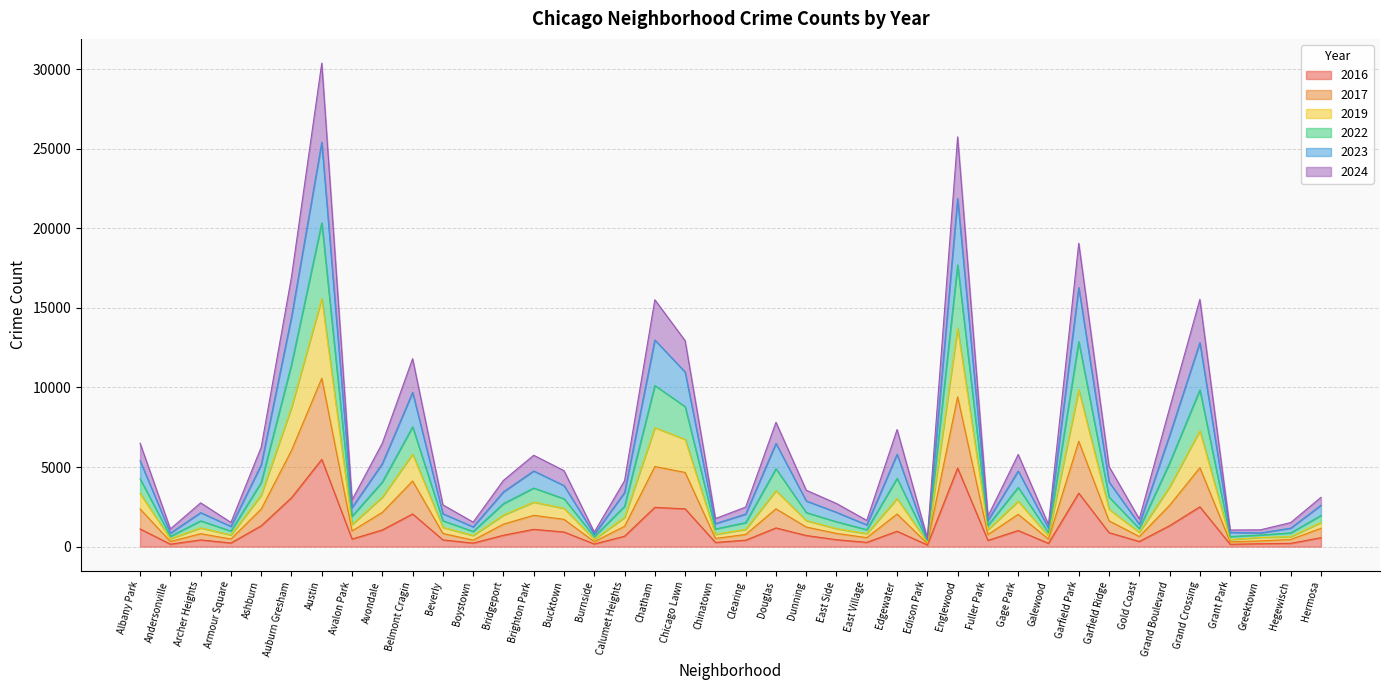

At how many categories does at least one series exceed 1941?

27